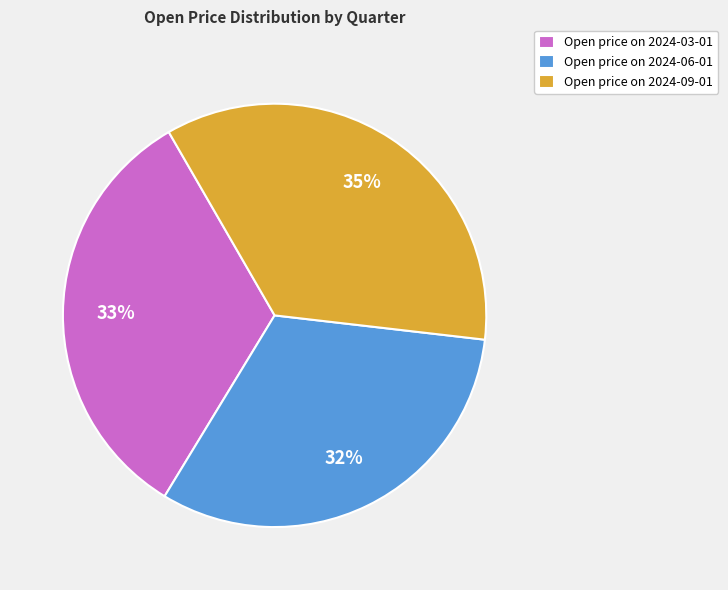

Which category has the biggest portion of the pie?

Open price on 2024-09-01